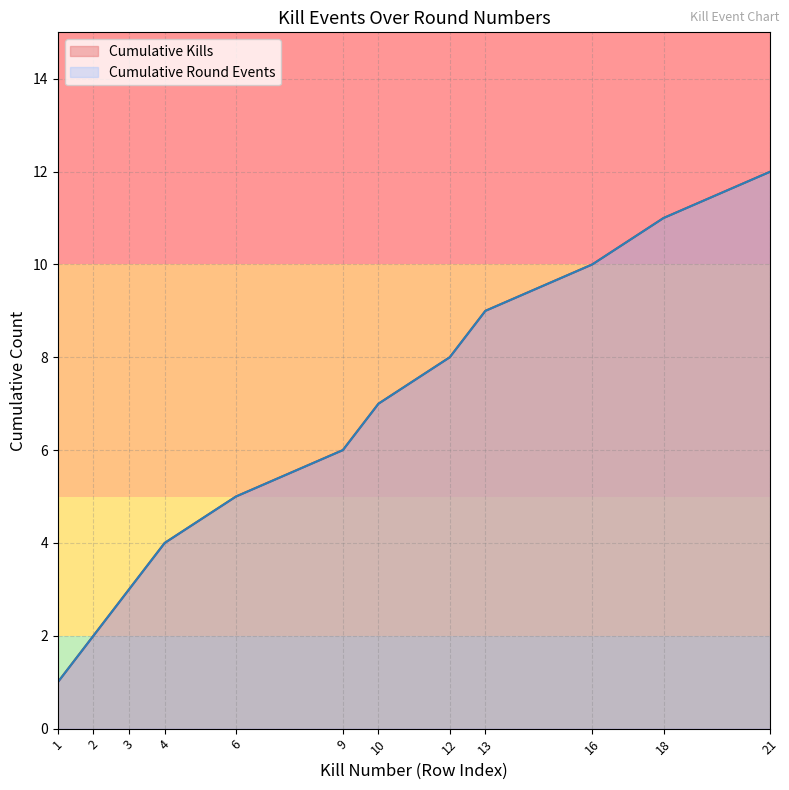

List the labels in order of value, smallest first.

1, 2, 3, 4, 6, 9, 10, 12, 13, 16, 18, 21